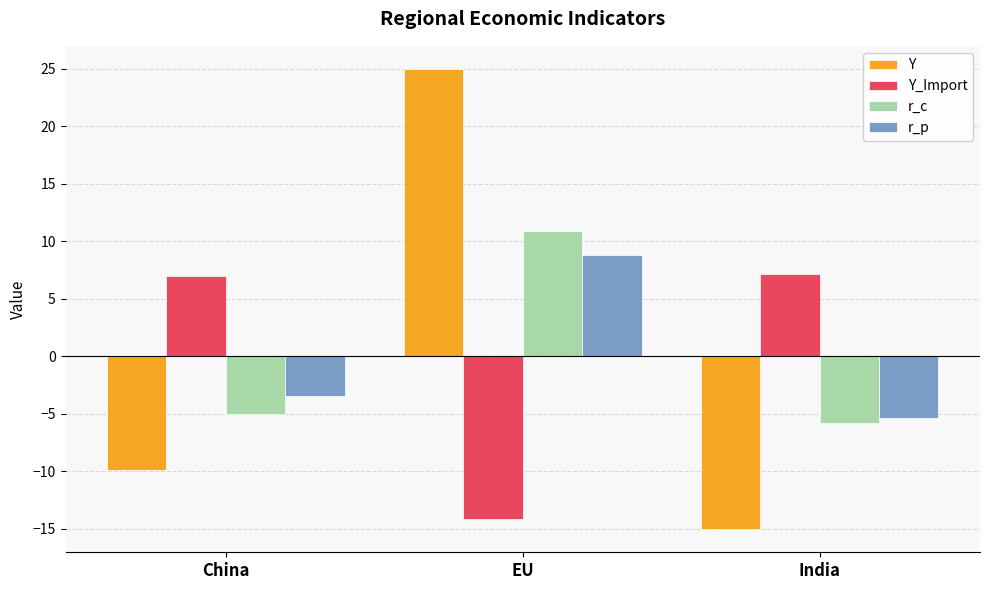

Reading left to right, what are all the values shown in this chart?

Y: -9.9	25.0	-15.1
Y_Import: 7.0	-14.1	7.2
r_c: -5.0	10.8	-5.8
r_p: -3.4	8.8	-5.3